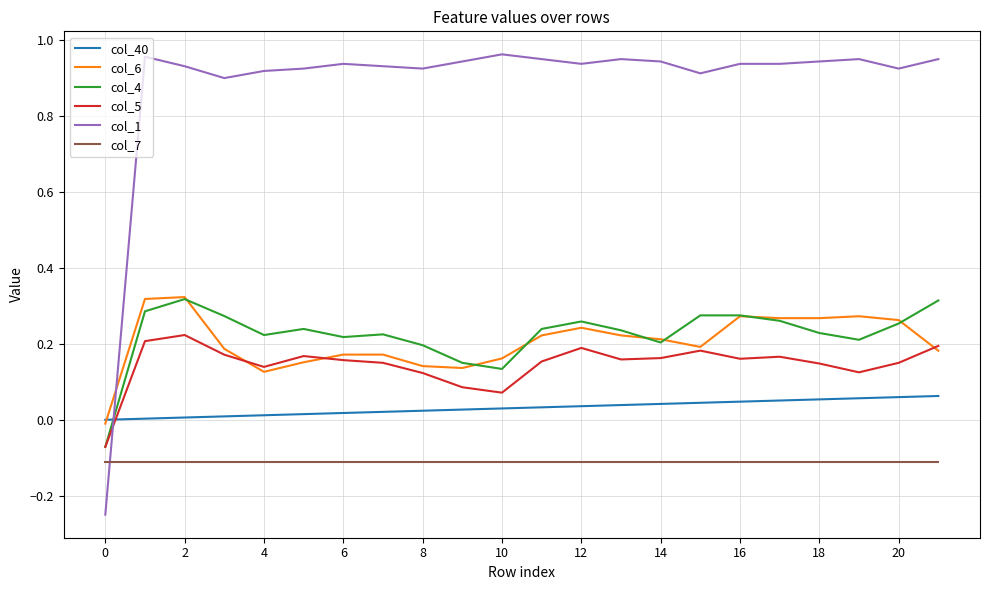

Which series has the largest total across all categories?

col_1